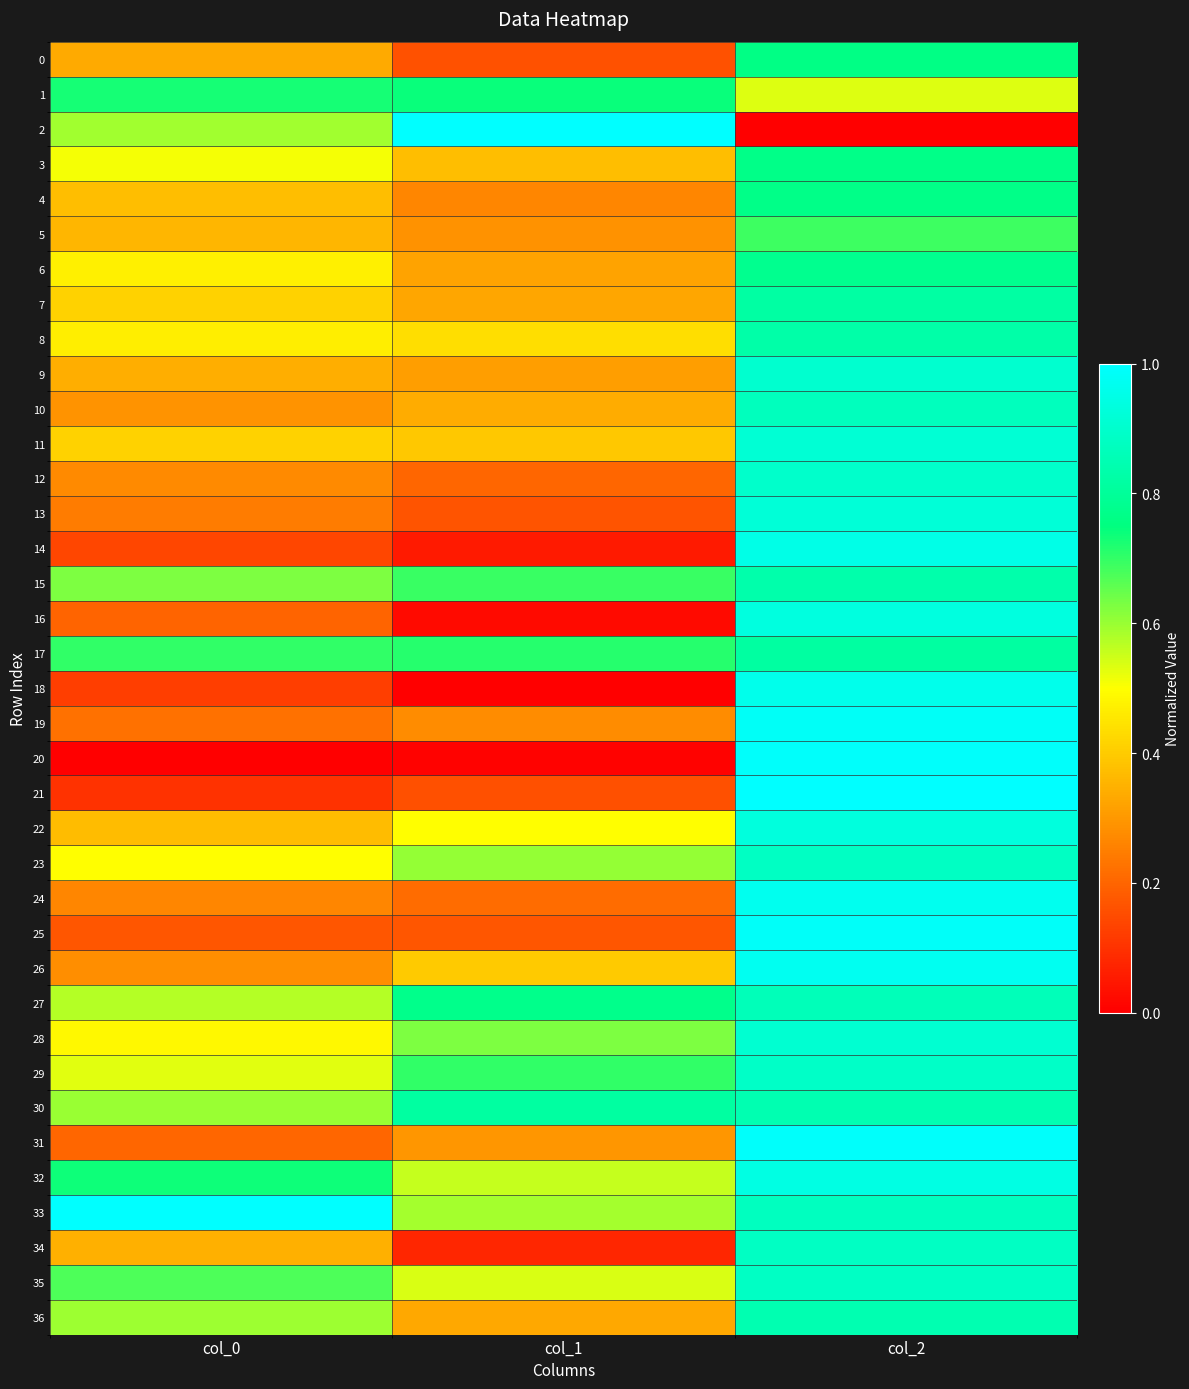

Between col_1 and col_0, which is larger?

col_0